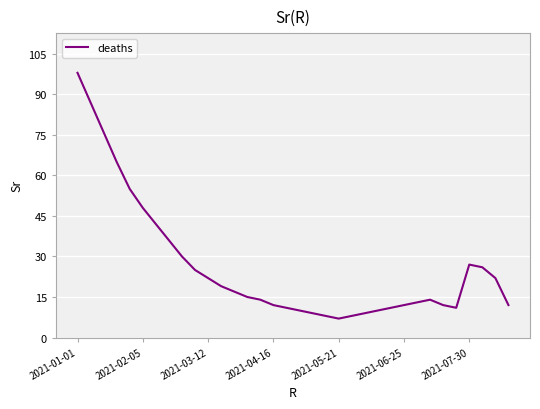

What is the smallest value displayed?

7